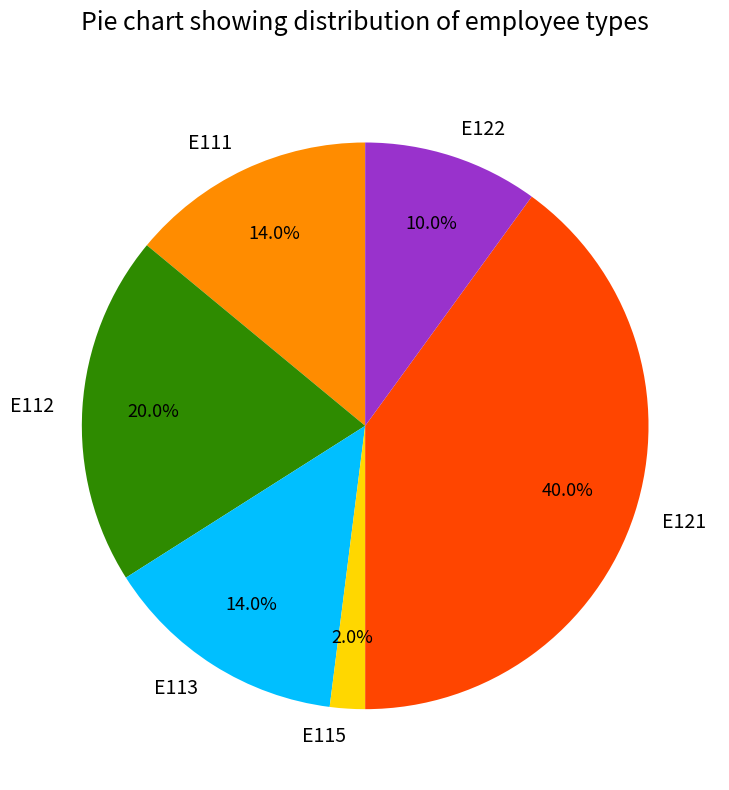

To the nearest percent, what portion does E122 represent?

10%